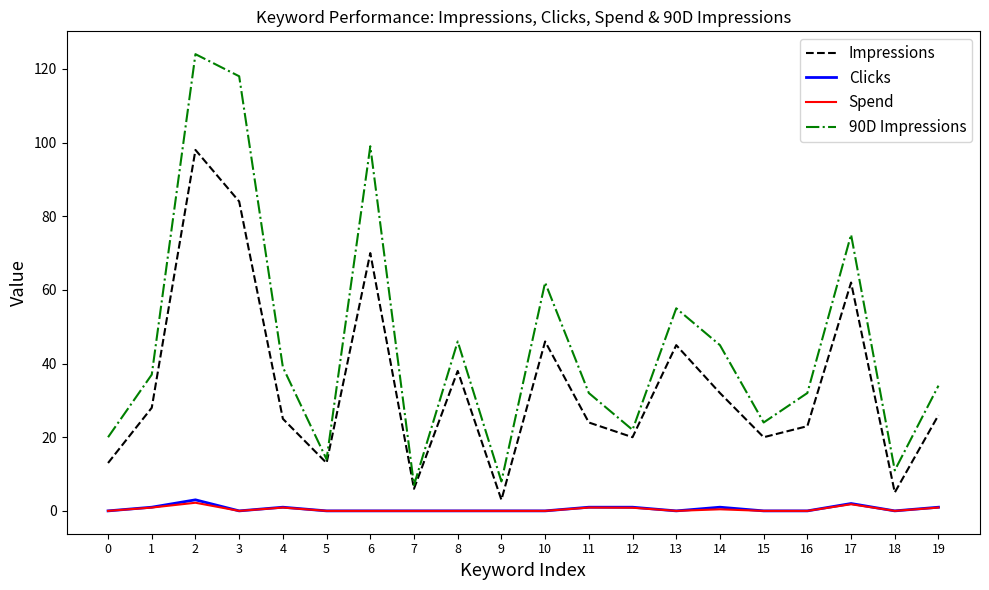

True or false: 90D Impressions and Clicks cross at least once.

False